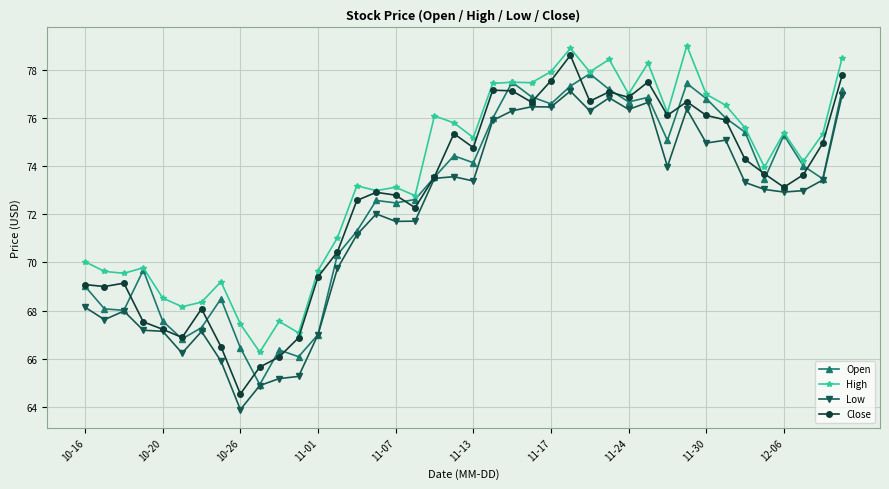

What is the minimum value shown in the chart?

63.9